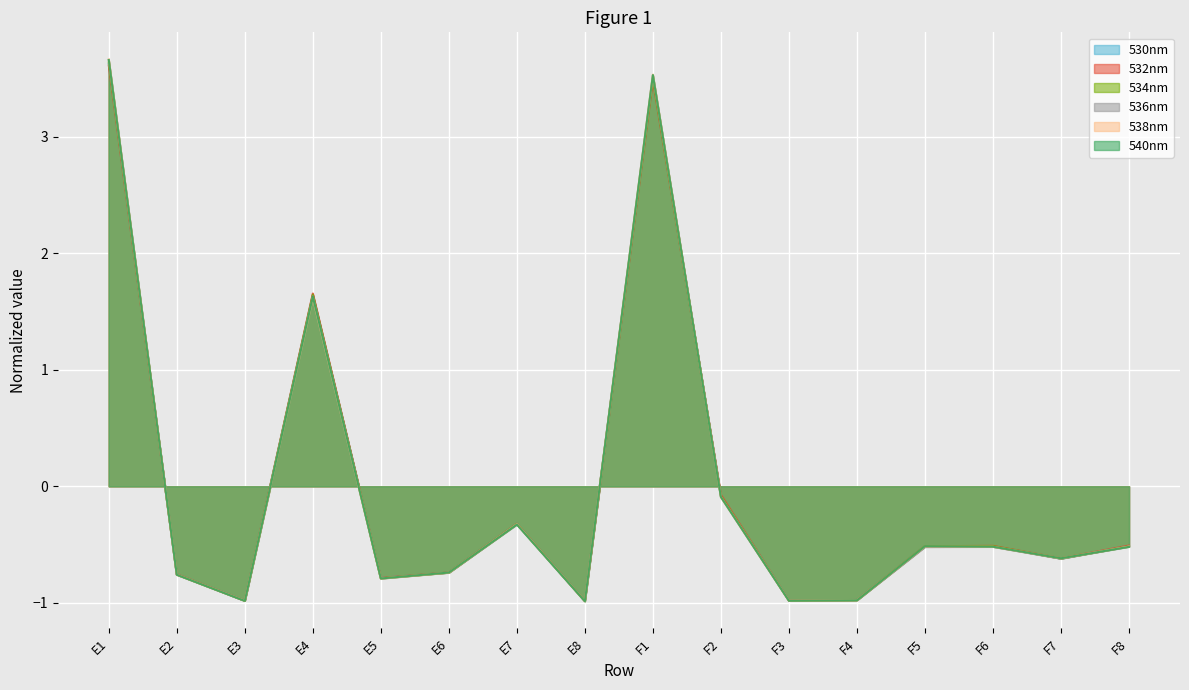

How many values in 530nm are above zero?

3